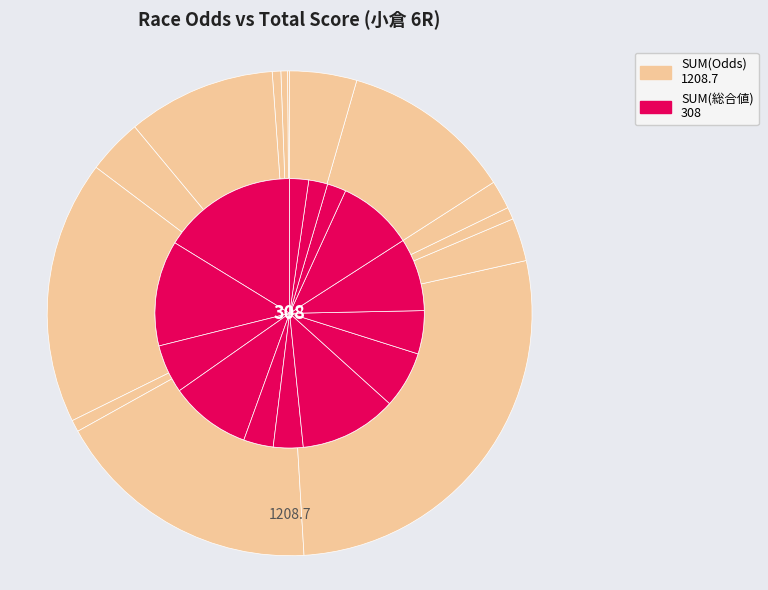

What percentage is the カルトナージュ slice, to the nearest percent?

11%